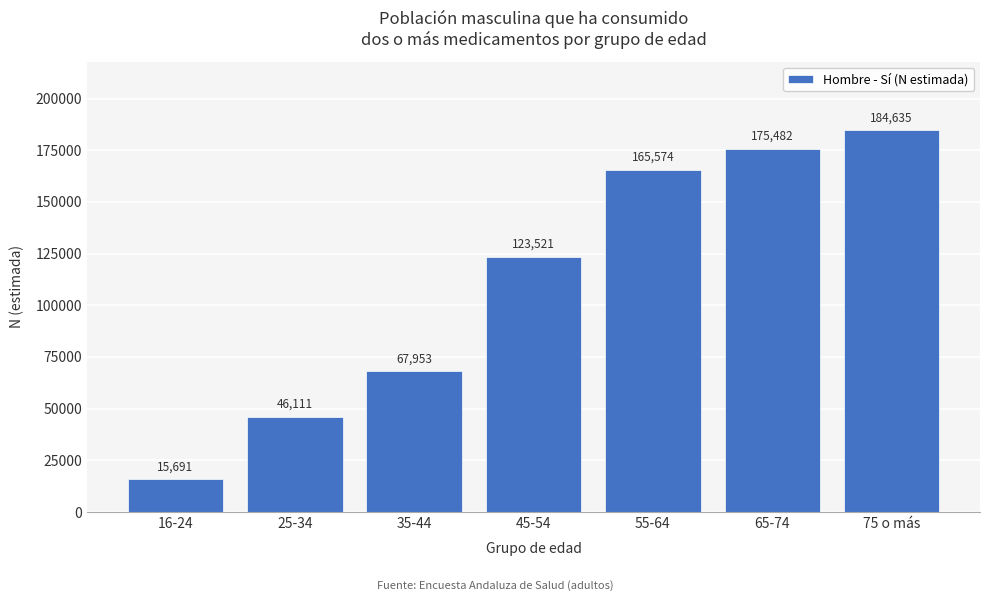

Reading left to right, transcribe all the data shown in this chart.

15691	46111	67953	123521	165574	175482	184635